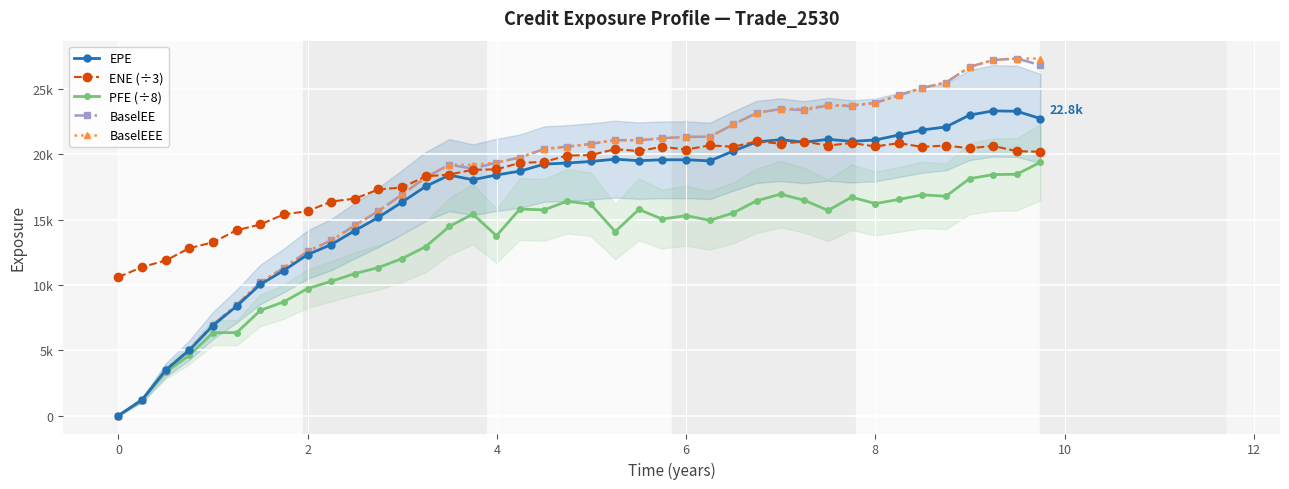

List the series in order of their peak value, lowest first.

PFE (÷8), ENE (÷3), EPE, BaselEE, BaselEEE